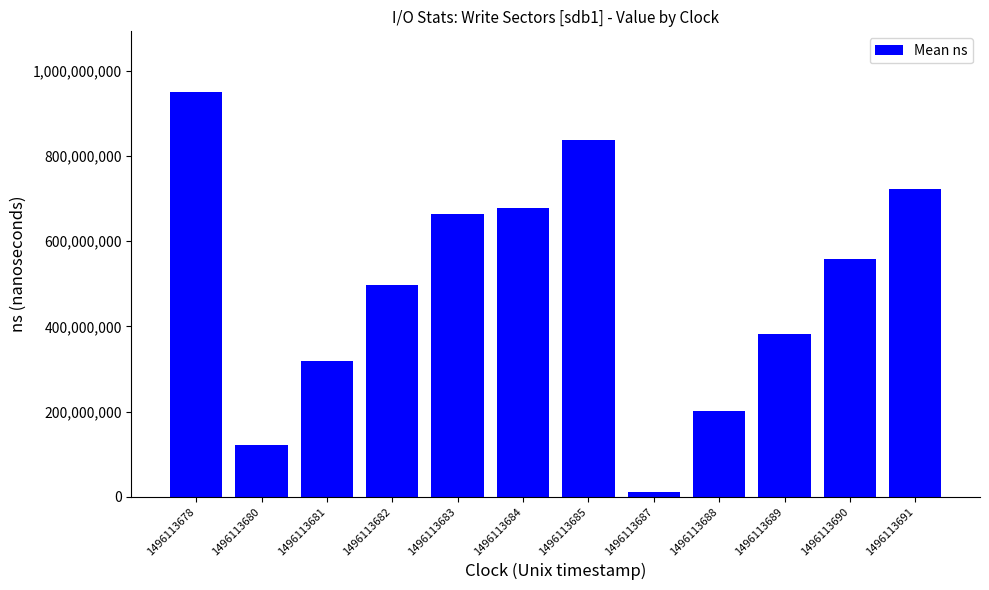

What is the ratio of the value at 1496113682 to the value at 1496113680?

4.1